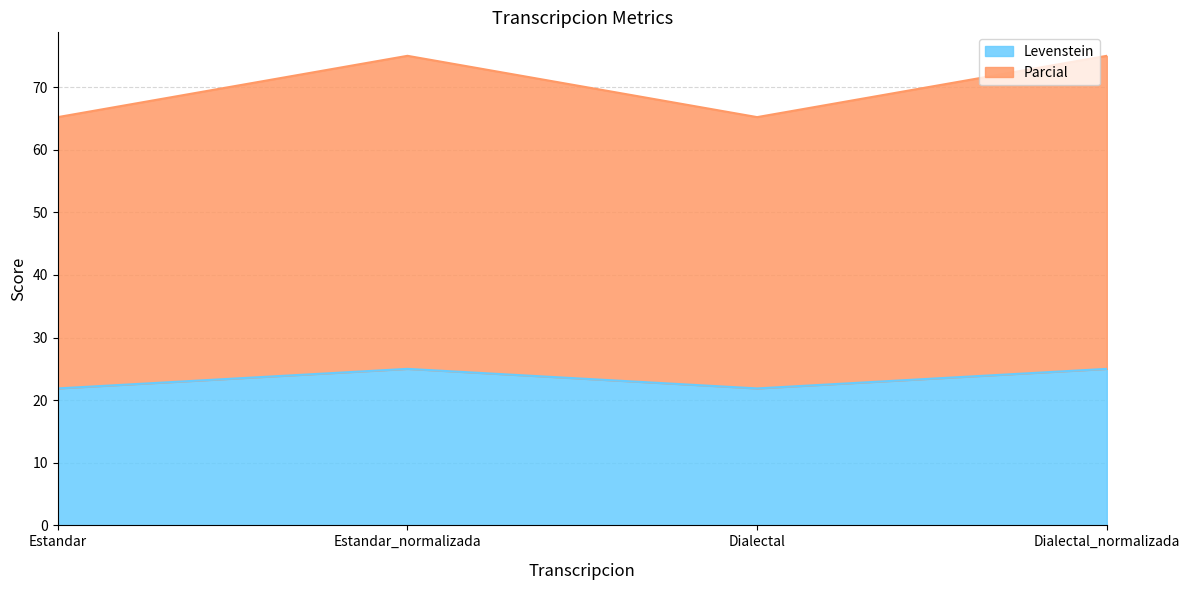

What are all the series names shown in the legend?

Levenstein, Parcial